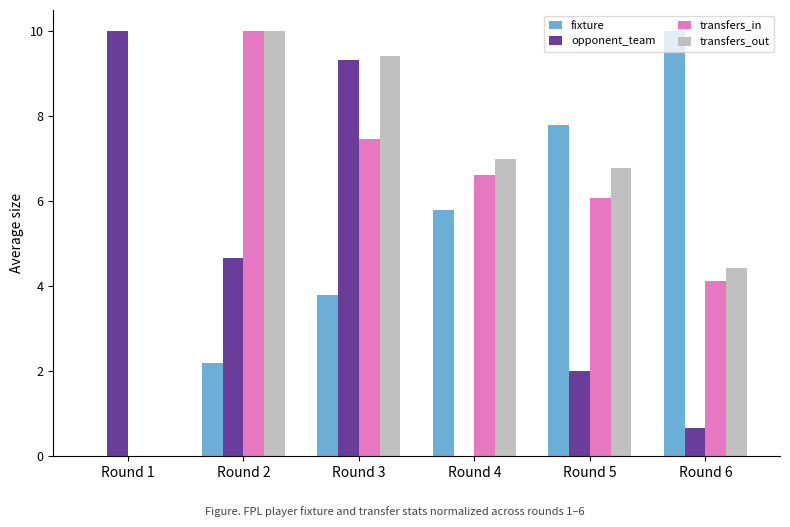

What is the sum of the opponent_team values at Round 3 and Round 6?

10.0